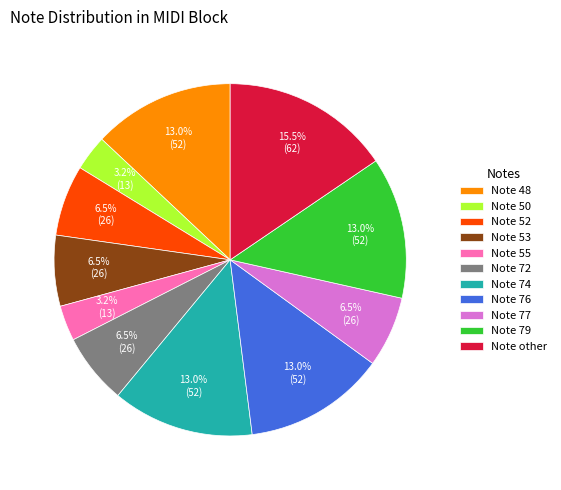

Combined, what portion of the pie is Note 52 and Note 77?

13.0%